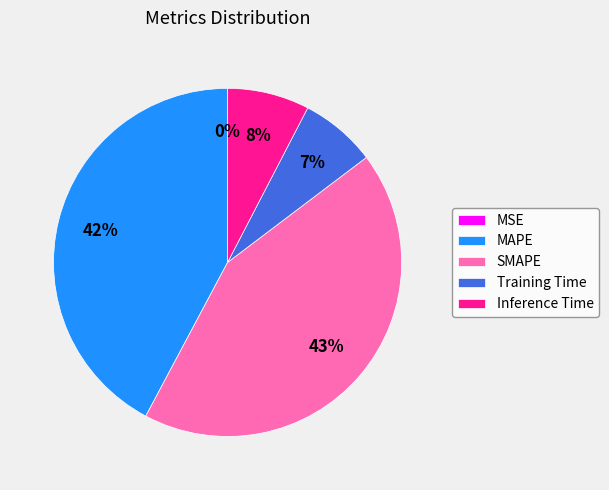

Combined, do Training Time and Inference Time account for over 50%?

No